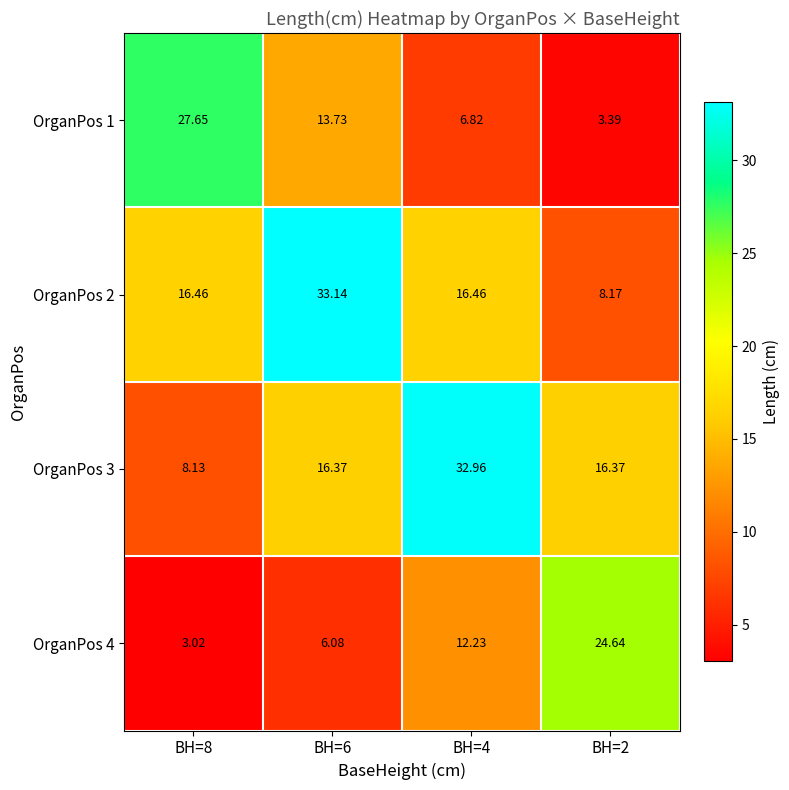

Is the value of OrganPos 4 at BH=4 greater than the value of OrganPos 2 at BH=4?

No